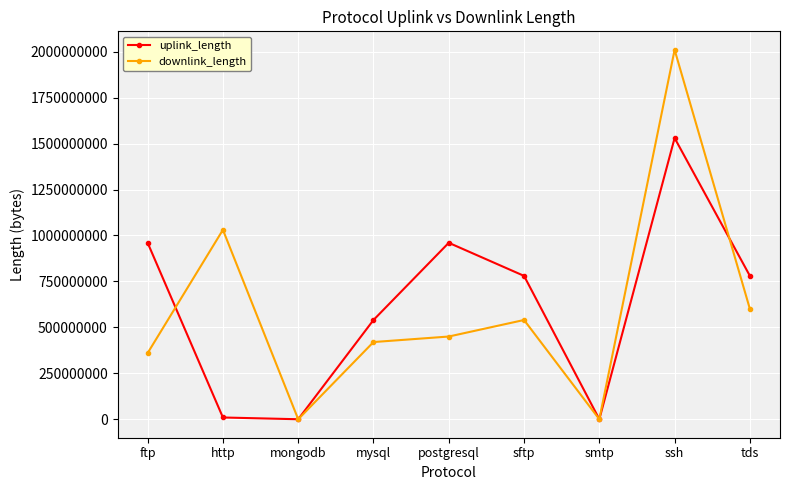

What is the total value across all series at mysql?

960093743